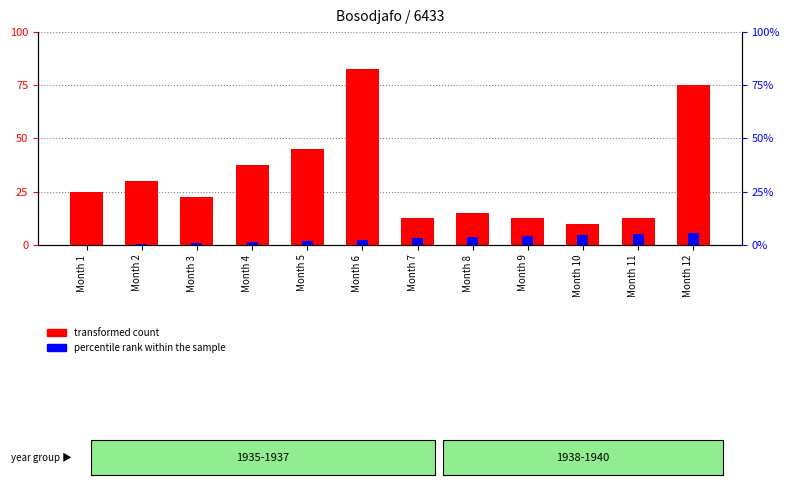

At Month 1, list the series in order from largest to smallest.

transformed count, percentile rank within the sample